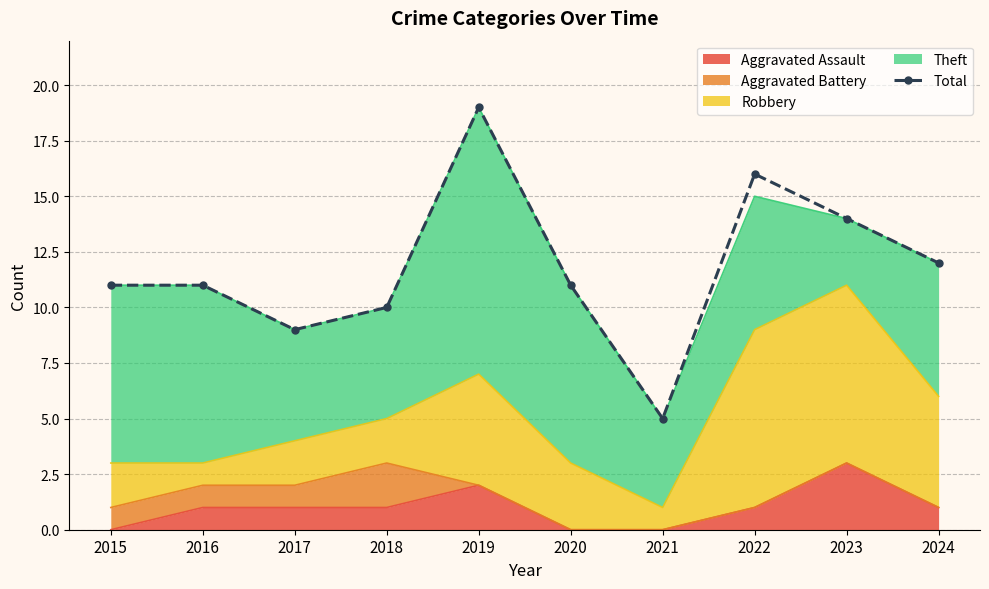

How many data points are less than 11?

3